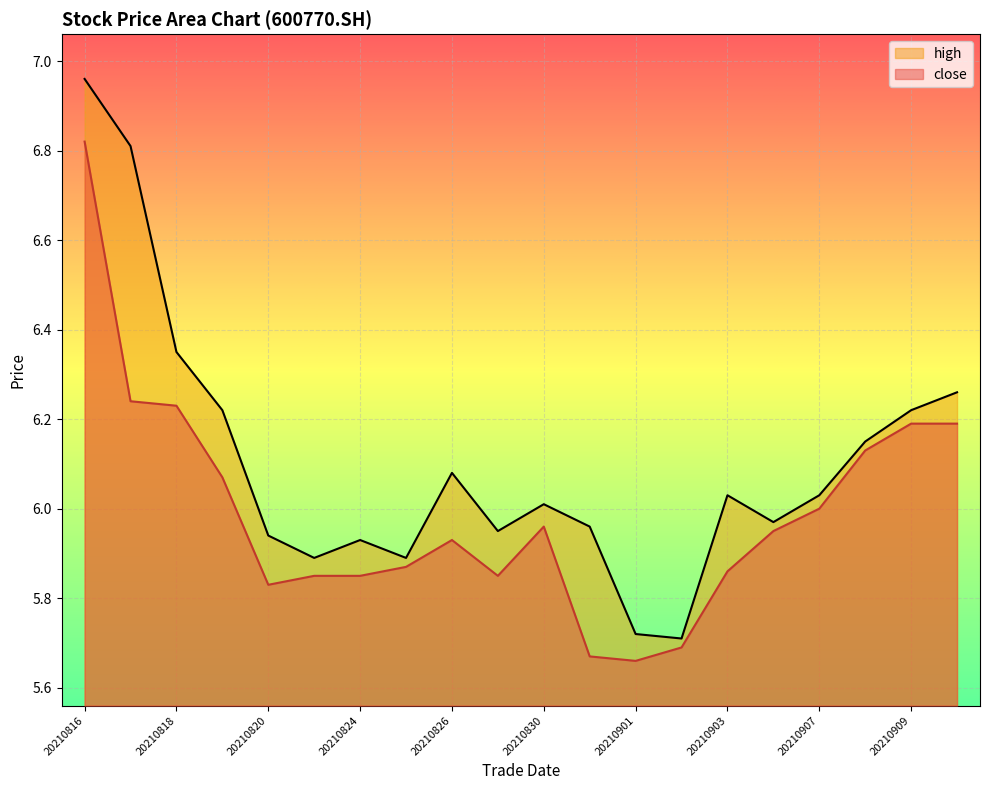

What is the difference between the highest and lowest values at 20210901?

0.1